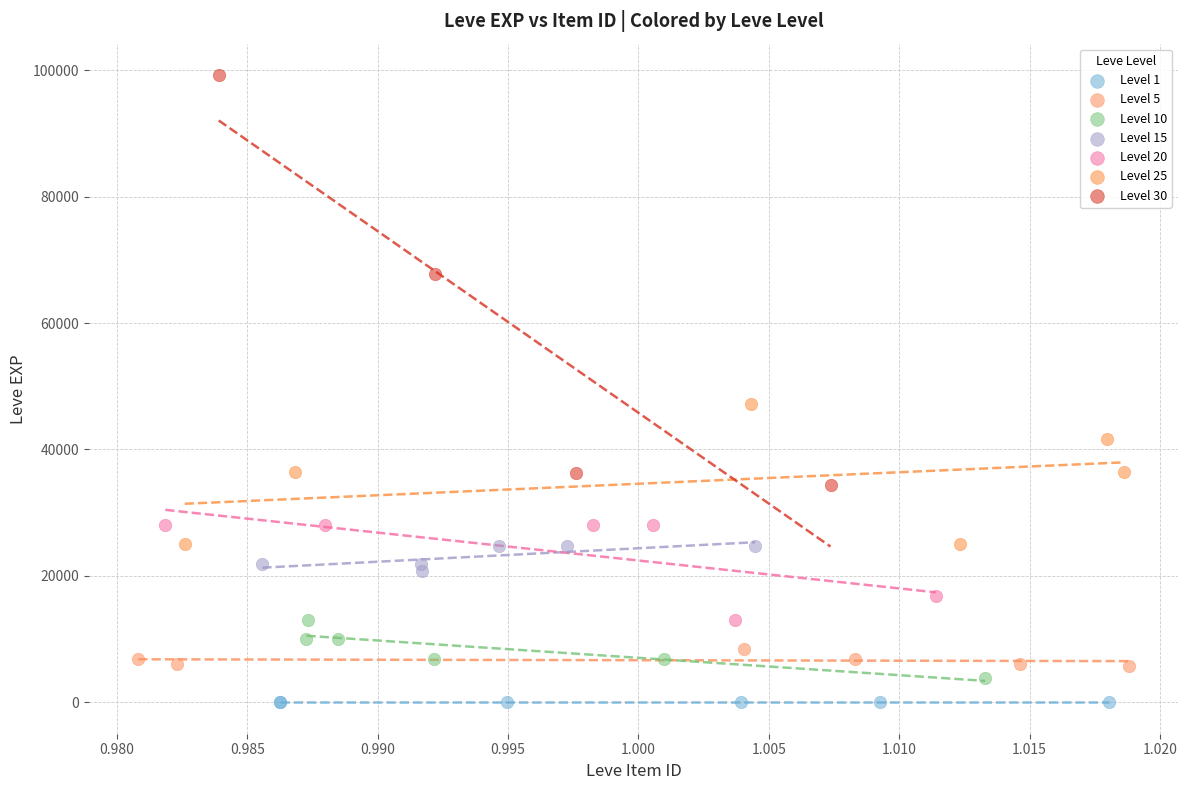

Which series contains the highest Y value?

Level 30